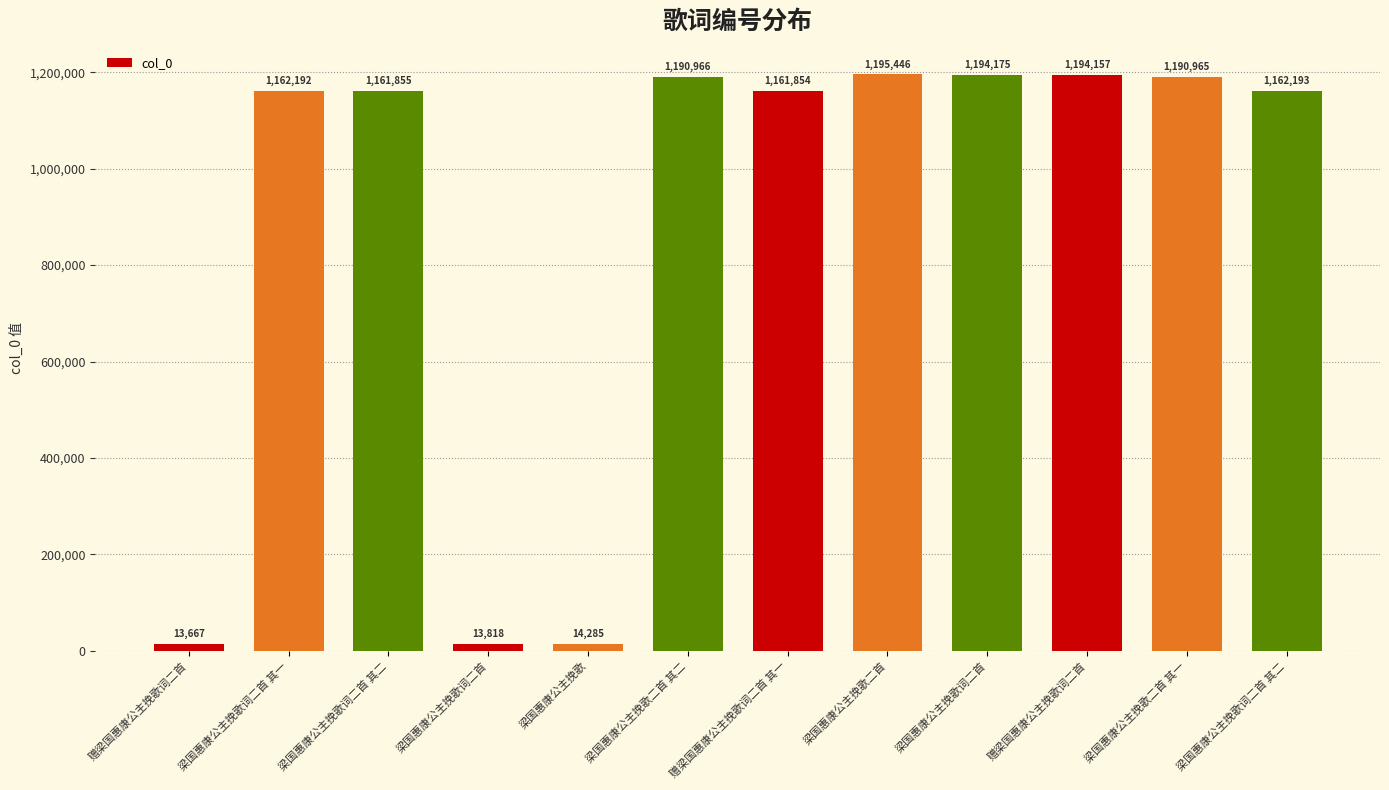

Reading left to right, extract all data points from this chart.

13667	1162192	1161855	13818	14285	1190966	1161854	1195446	1194175	1194157	1190965	1162193